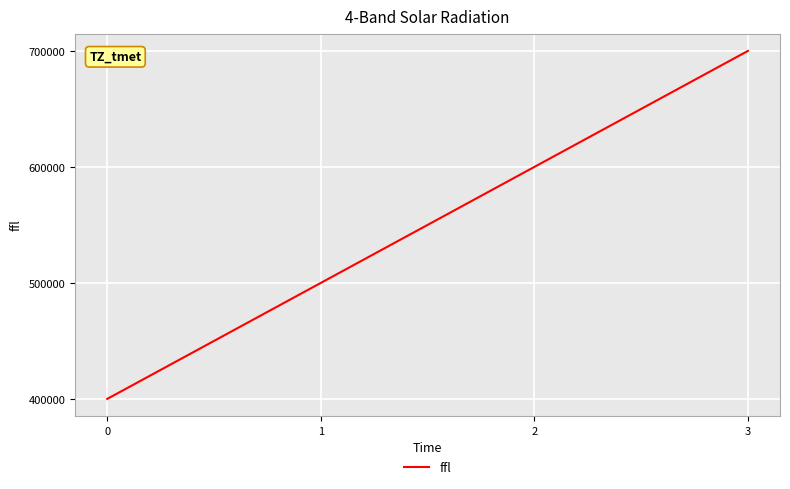

Which has a higher value, 3 or 1?

3